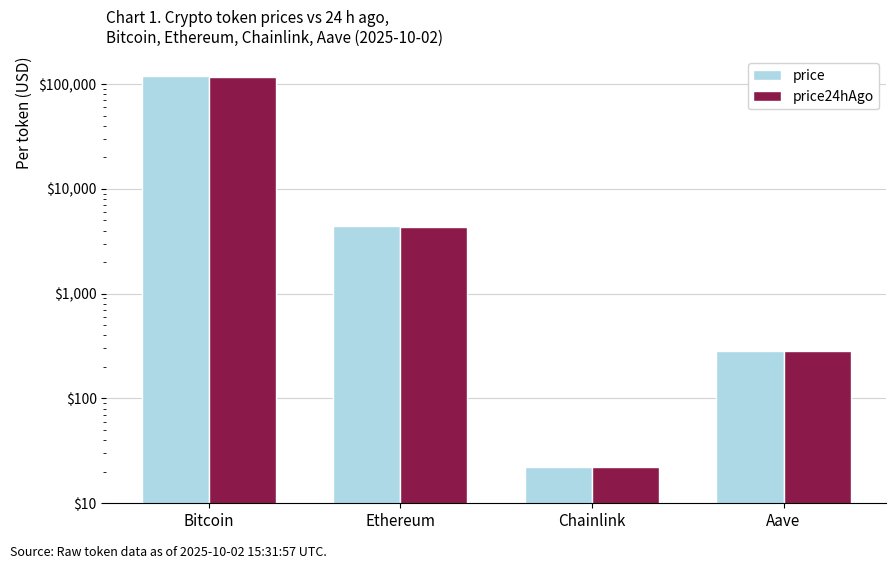

Is it true that price24hAgo equals 4334.8 at Ethereum?

True